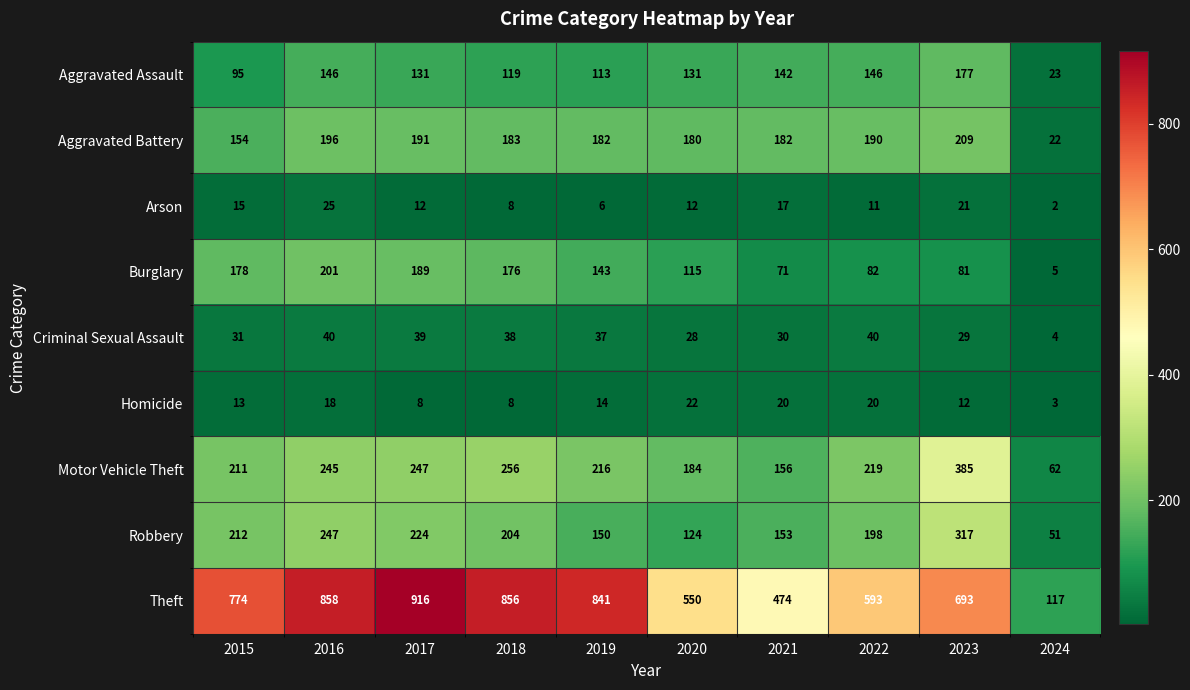

The Theft series shows 916 at 2017. True or false?

True